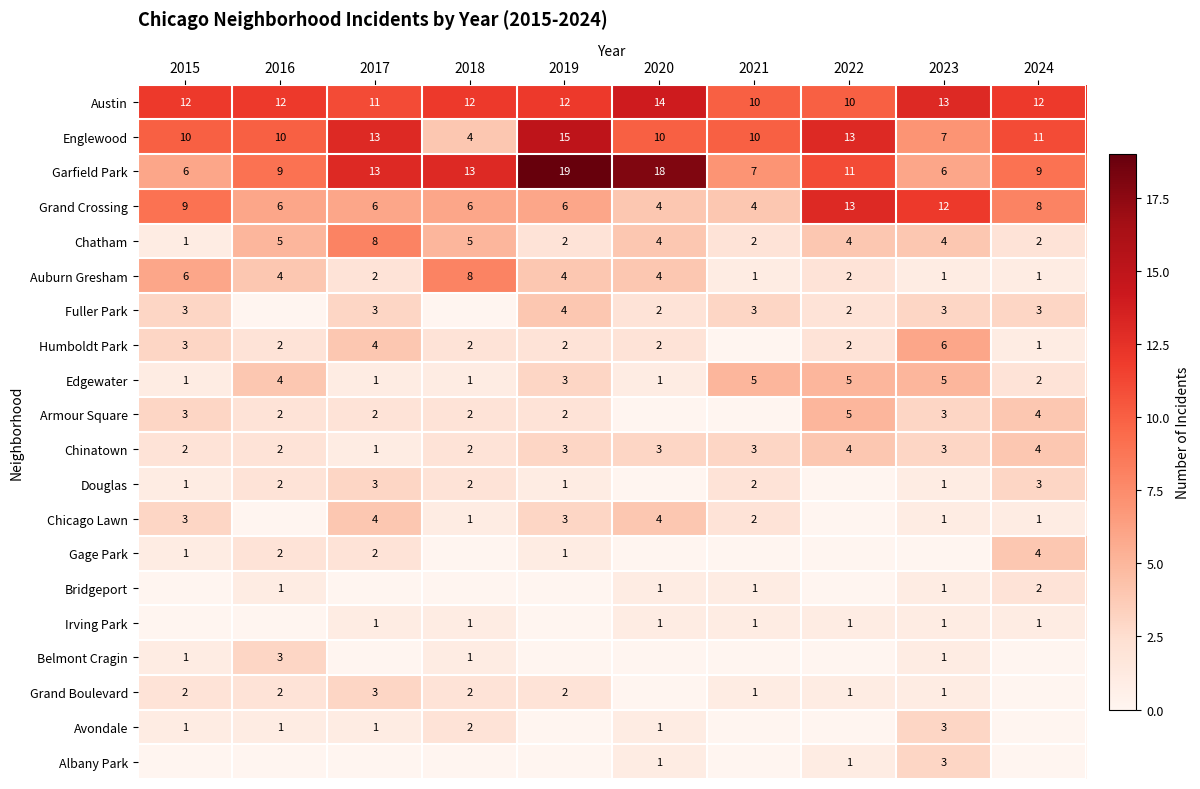

At how many categories does at least one series exceed 13?

2